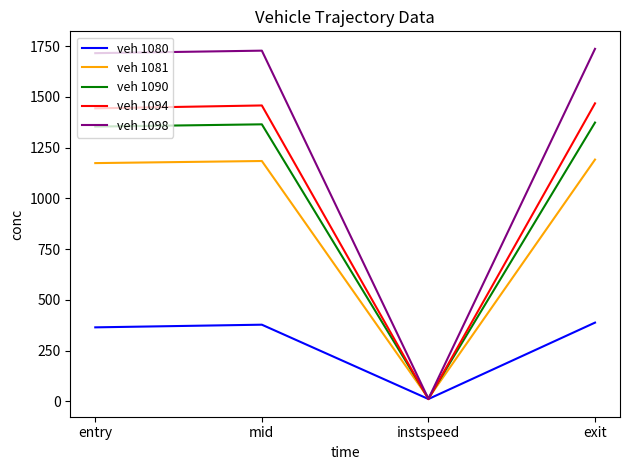

Which series has the largest total across all categories?

veh 1098